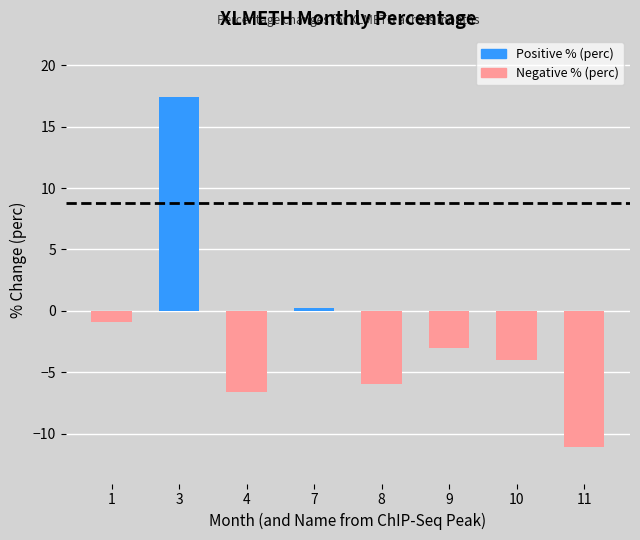

Which label corresponds to the smallest value in the chart?

11